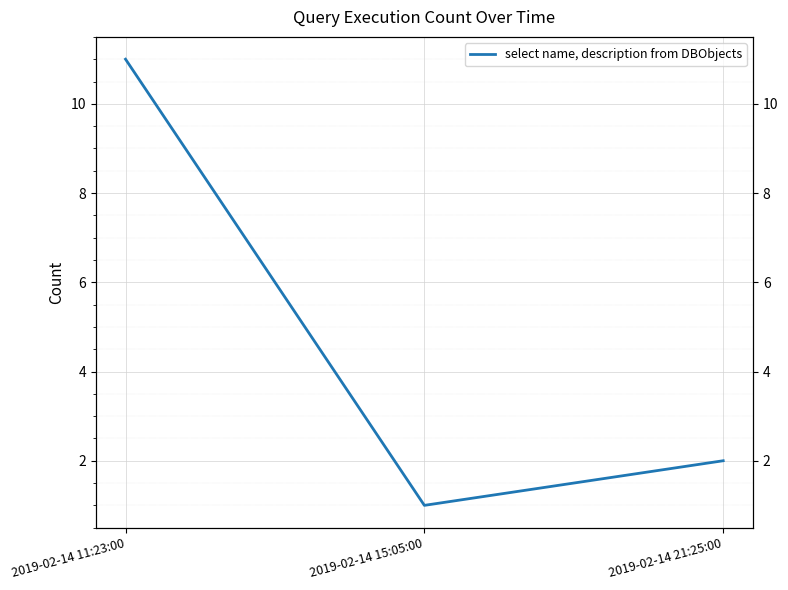

How many values are below 2?

1